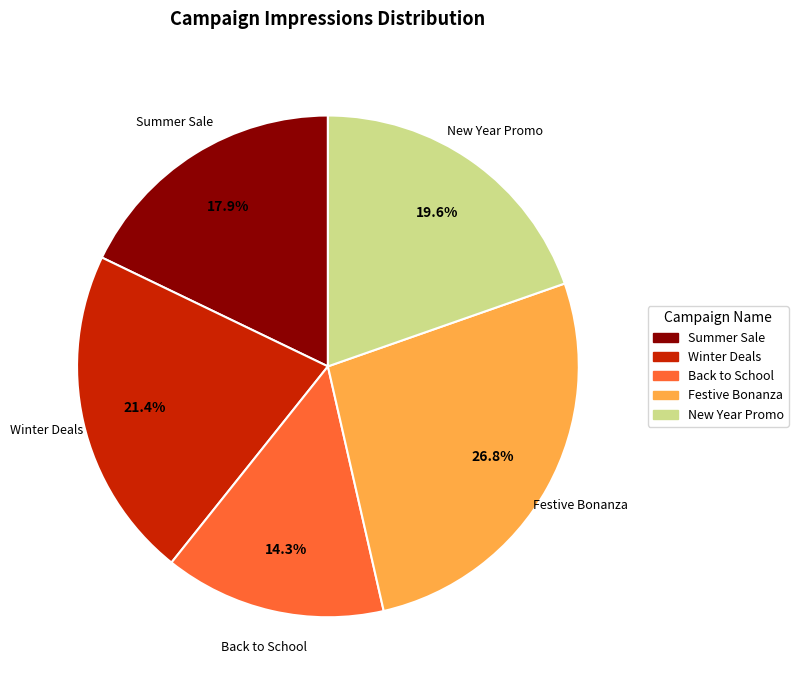

Between Summer Sale and Back to School, which is larger?

Summer Sale